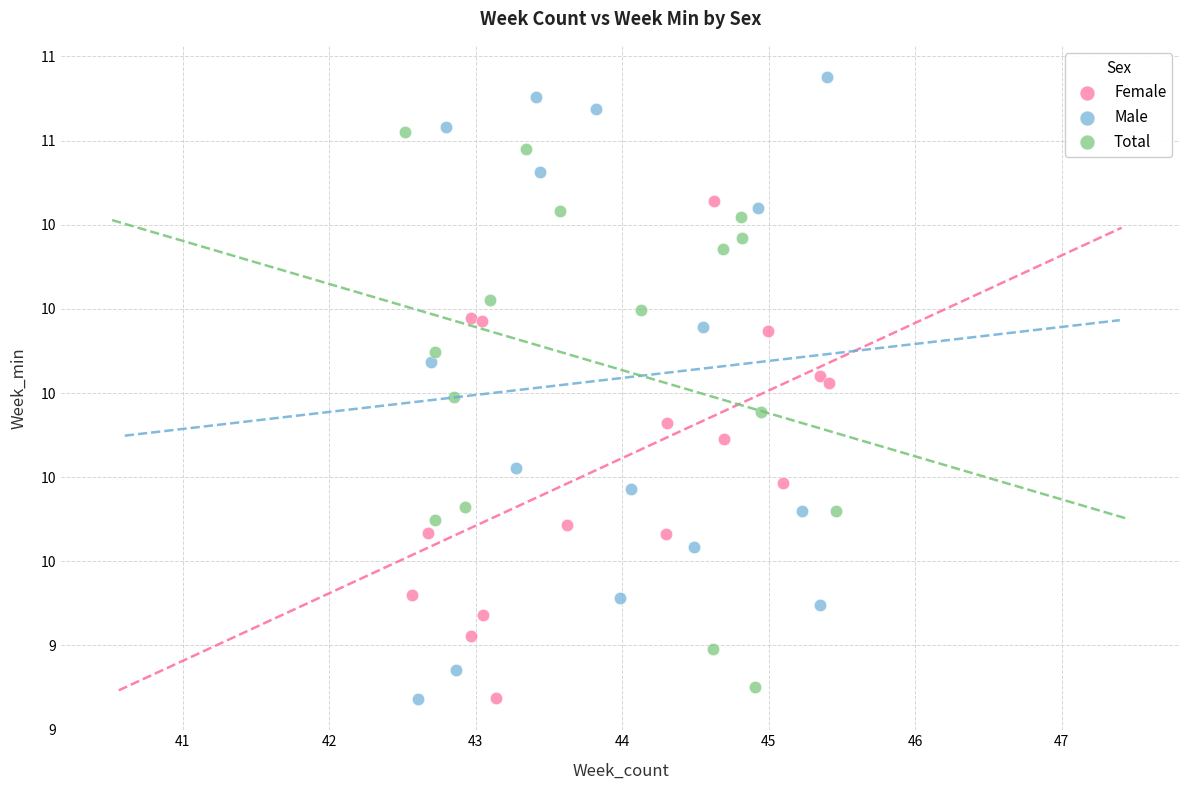

Which series reaches the maximum Y coordinate?

Male